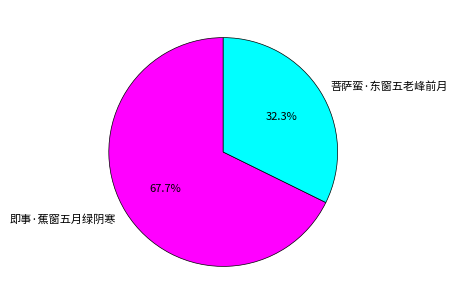

Which category has the smallest portion of the pie?

菩萨蛮·东窗五老峰前月